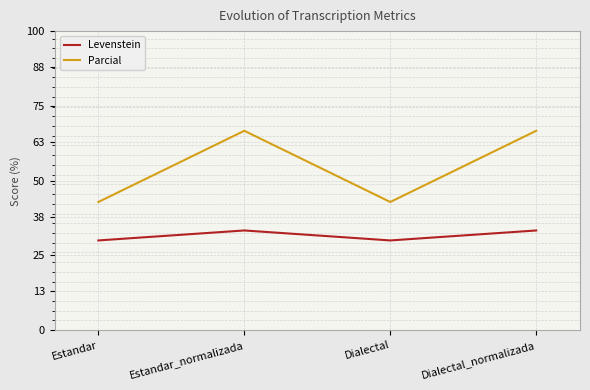

What are all the series names shown in the legend?

Levenstein, Parcial